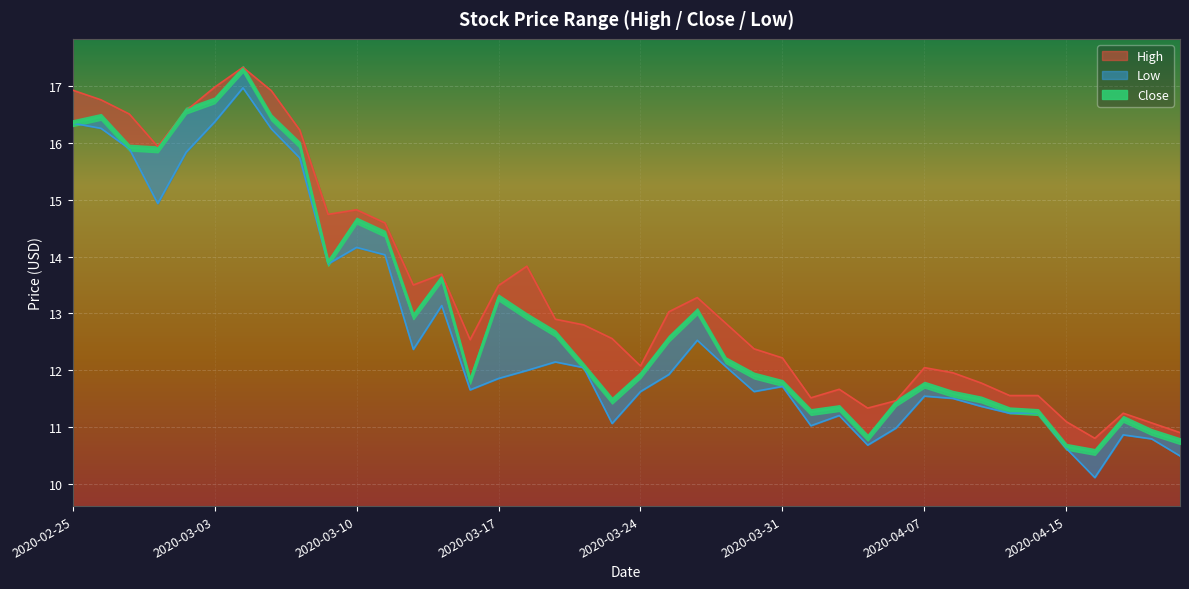

At which category does the chart reach its peak across all series?

2020-03-04